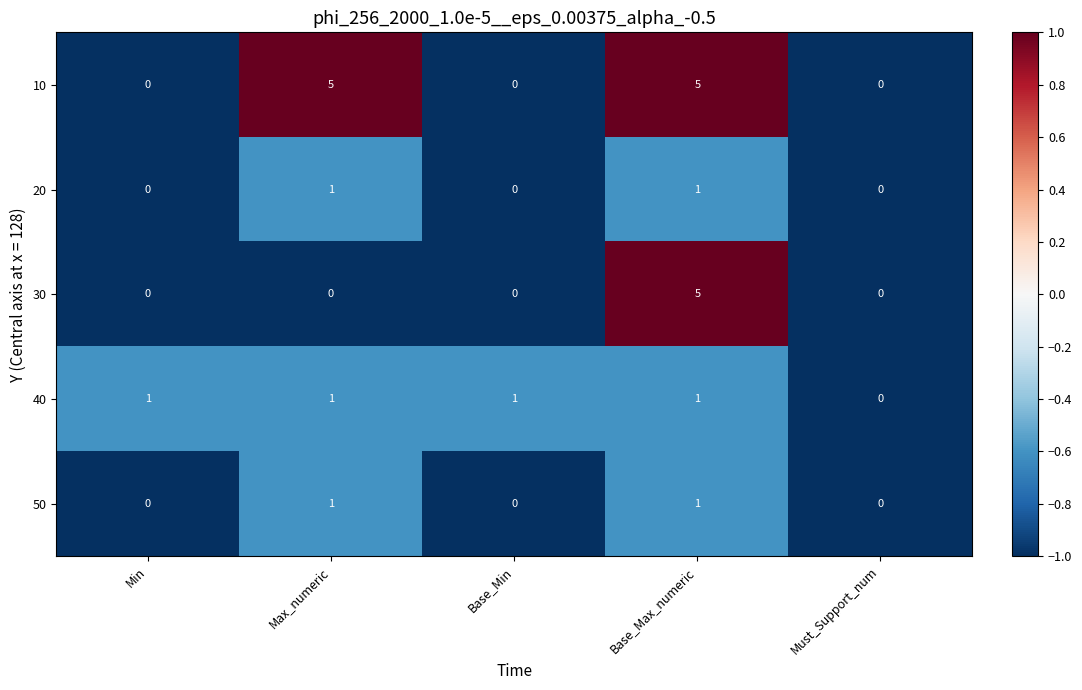

Which series changed the most between Max_numeric and Must_Support_num?

10